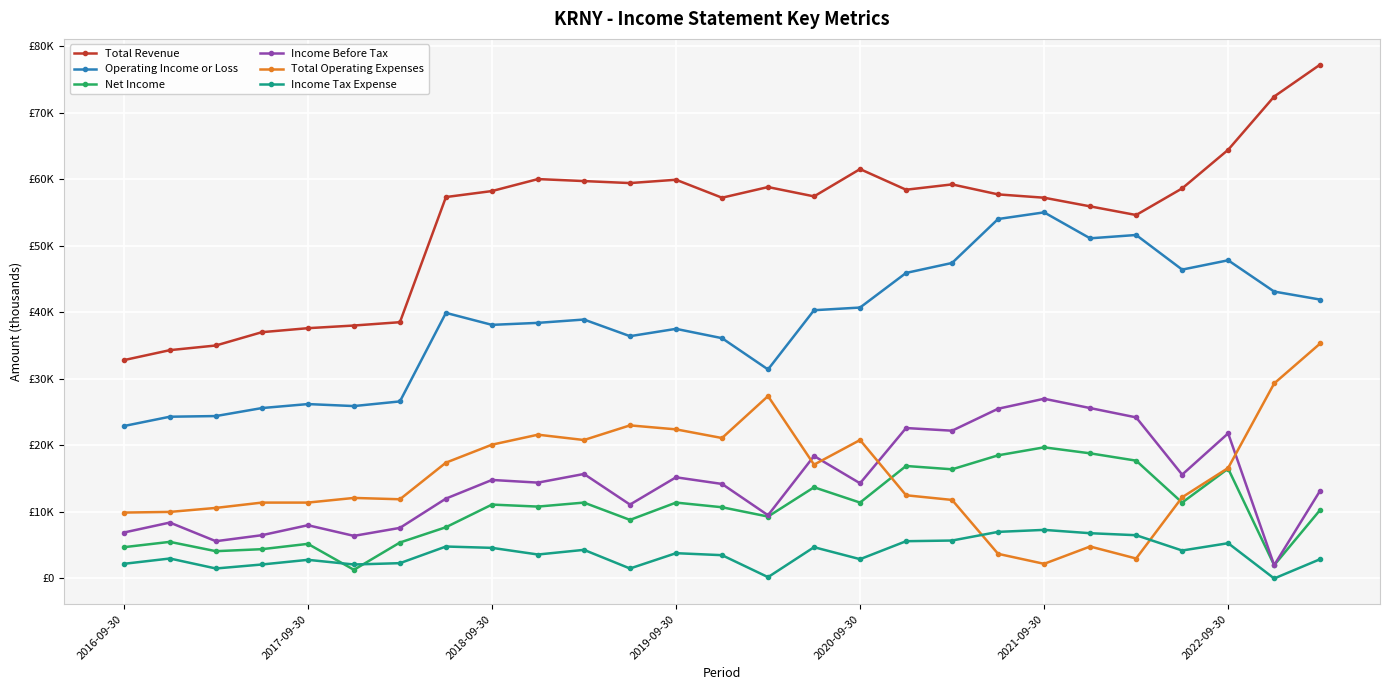

What is the maximum value for Operating Income or Loss?

55000